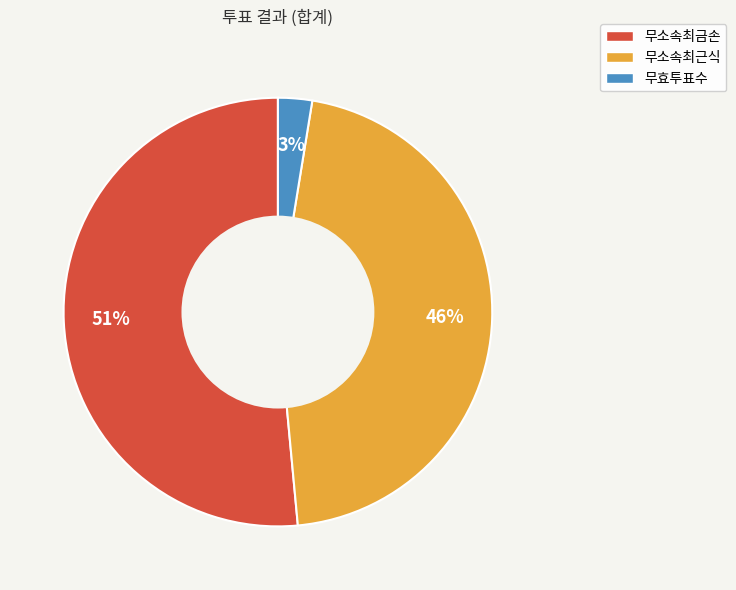

Does 무소속최금손 represent more than half of the total?

Yes